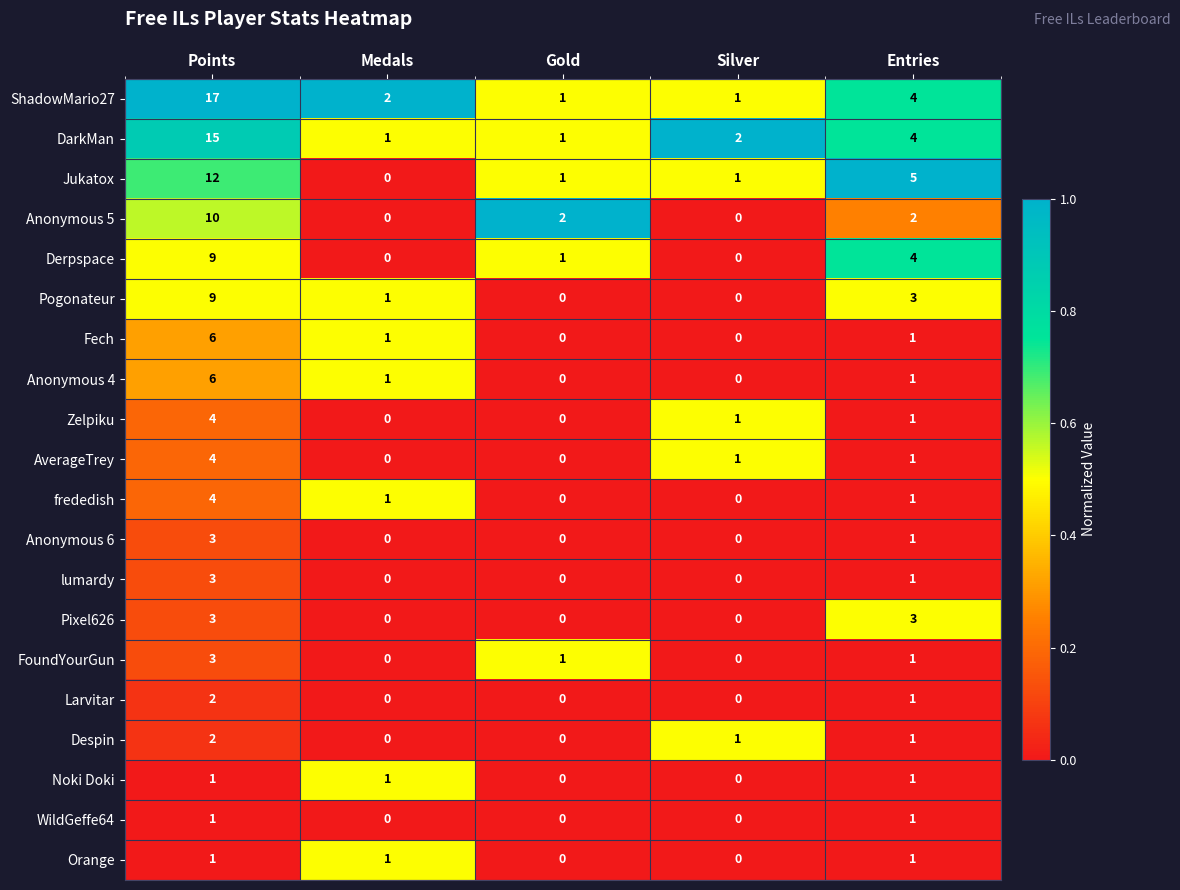

What value does the Fech series have at Points?

6